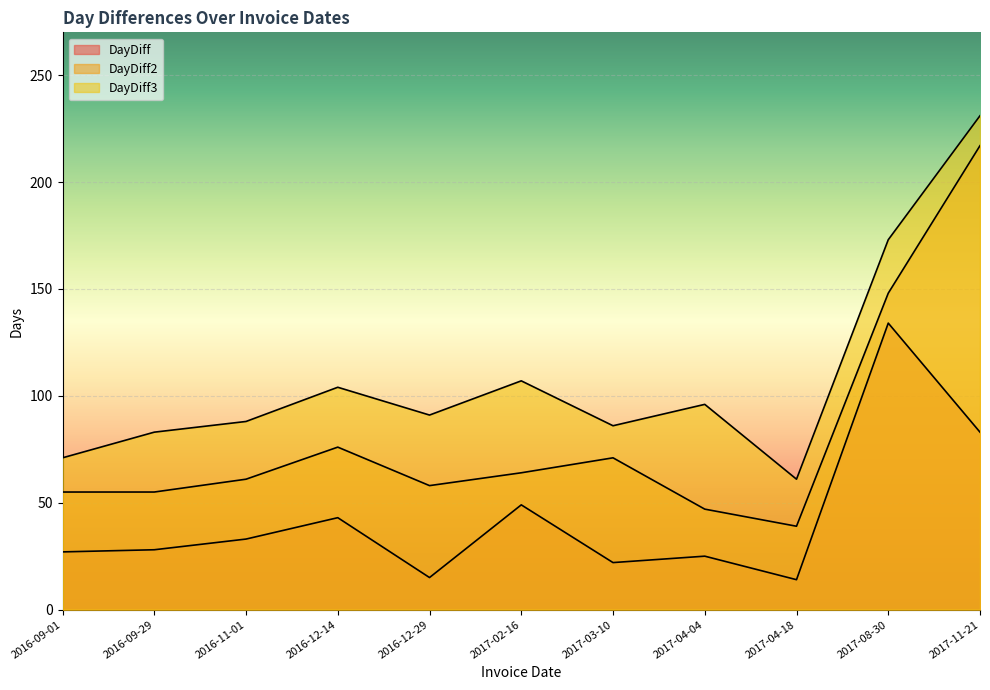

True or false: DayDiff3 has more than 2 interior local peaks.

True